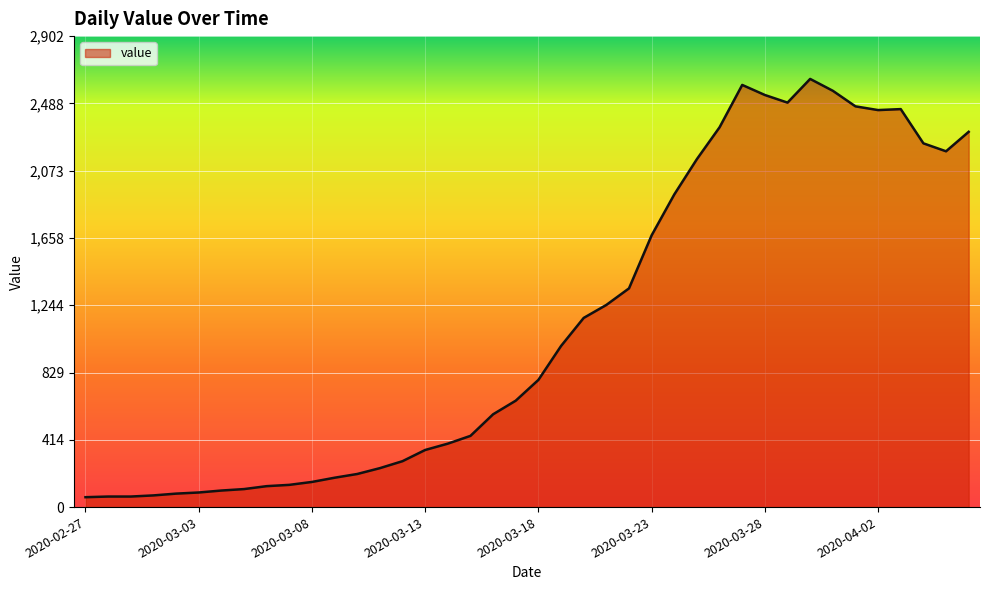

What is the difference between the maximum and minimum values?

2578